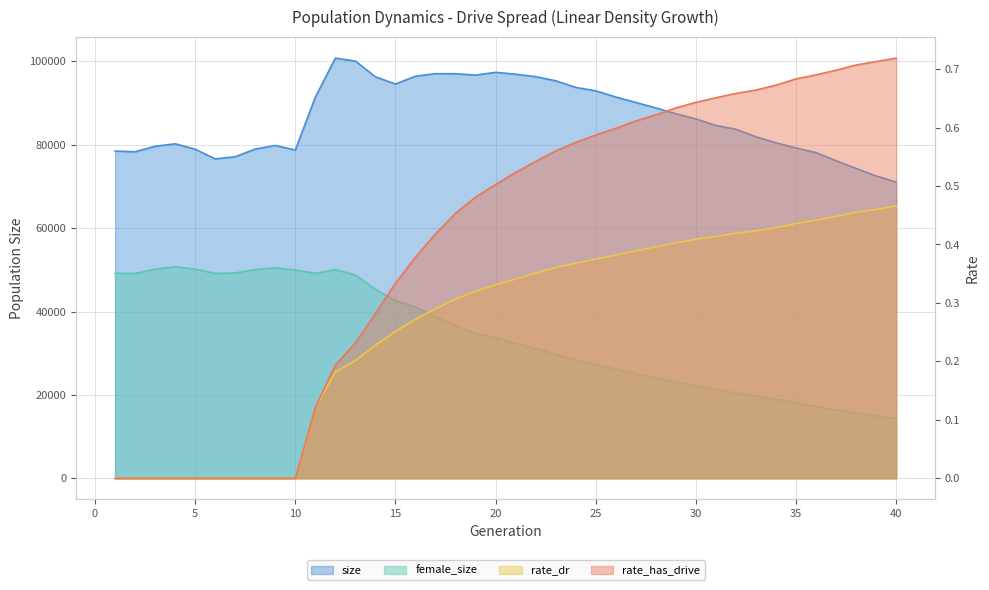

Reading left to right, list all the values displayed in this chart.

size: 78495.0	78316.0	79635.0	80229.0	78924.0	76607.0	77134.0	78972.0	79833.0	78743.0	91436.0	100789.0	100075.0	96290.0	94572.0	96451.0	97051.0	97041.0	96705.0	97372.0	96933.0	96336.0	95349.0	93755.0	92939.0	91453.0	90146.0	88836.0	87432.0	86200.0	84635.0	83715.0	81903.0	80482.0	79233.0	78109.0	76173.0	74324.0	72511.0	71047.0
female_size: 49183.0	49128.0	50150.0	50735.0	50170.0	49144.0	49251.0	50067.0	50466.0	49952.0	49141.0	50044.0	48778.0	45303.0	42641.0	41054.0	38803.0	36567.0	34746.0	33758.0	32309.0	31108.0	29772.0	28385.0	27280.0	26206.0	25023.0	23988.0	23109.0	22242.0	21250.0	20451.0	19651.0	18957.0	18052.0	17229.0	16423.0	15677.0	14954.0	14354.0
rate_dr: 0.0	0.0	0.0	0.0	0.0	0.0	0.0	0.0	0.0	0.0	0.1	0.2	0.2	0.2	0.3	0.3	0.3	0.3	0.3	0.3	0.3	0.4	0.4	0.4	0.4	0.4	0.4	0.4	0.4	0.4	0.4	0.4	0.4	0.4	0.4	0.4	0.4	0.5	0.5	0.5
rate_has_drive: 0.0	0.0	0.0	0.0	0.0	0.0	0.0	0.0	0.0	0.0	0.1	0.2	0.2	0.3	0.3	0.4	0.4	0.5	0.5	0.5	0.5	0.5	0.6	0.6	0.6	0.6	0.6	0.6	0.6	0.6	0.7	0.7	0.7	0.7	0.7	0.7	0.7	0.7	0.7	0.7